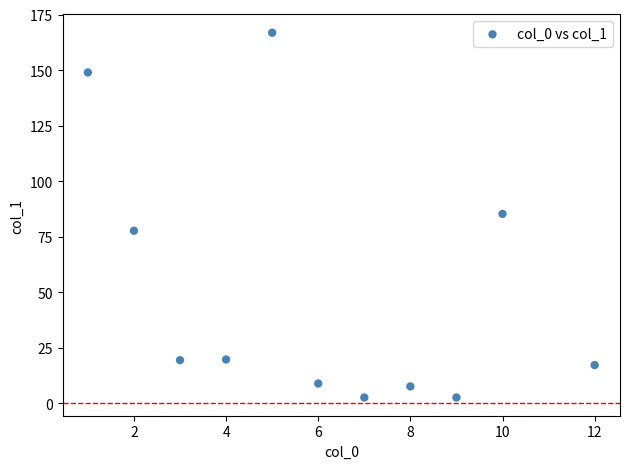

What is the average Y value?

50.5